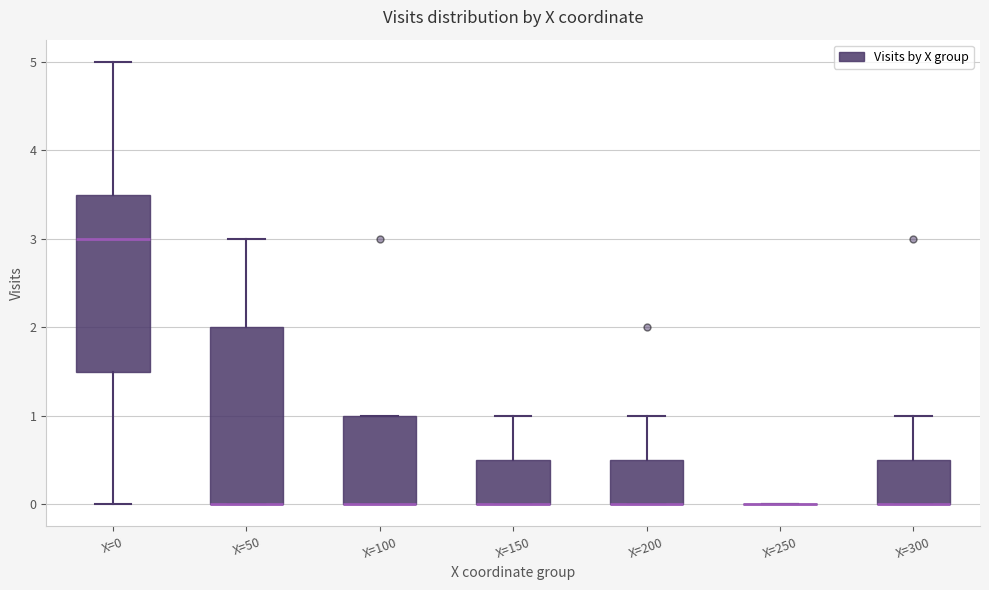

Where does the upper whisker of the box for X=200 end on the y-axis? The values are not printed on the chart, so give them approximately, as read against the axis.

1.0